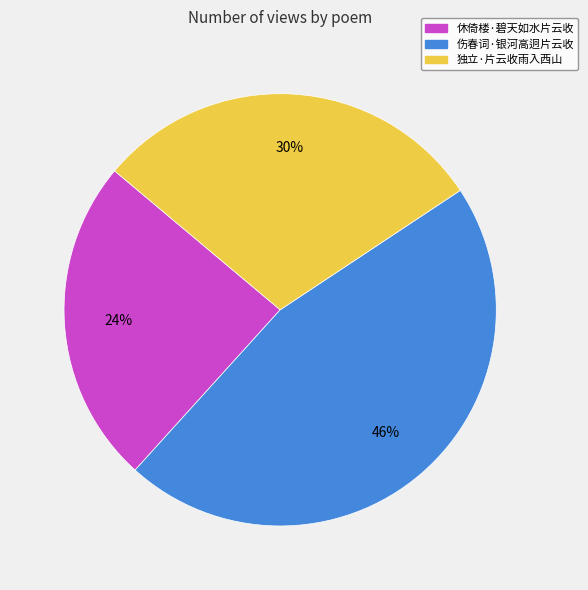

Count the number of slices in the pie.

3